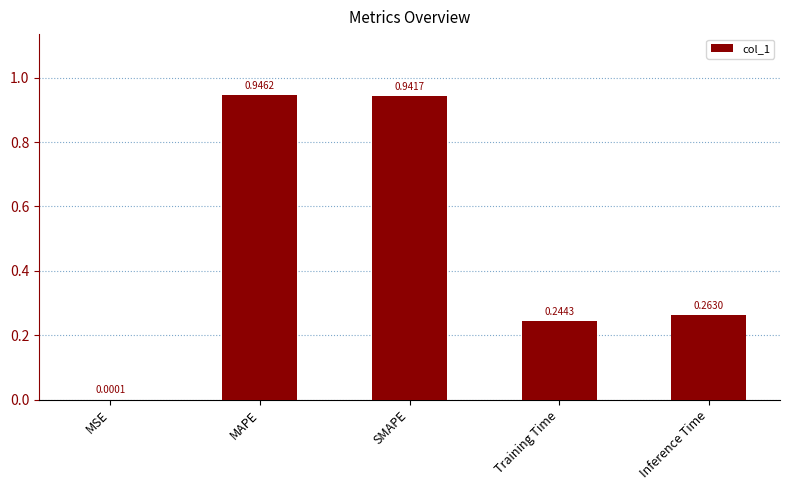

True or false: the data shows 0.4 at MAPE.

False